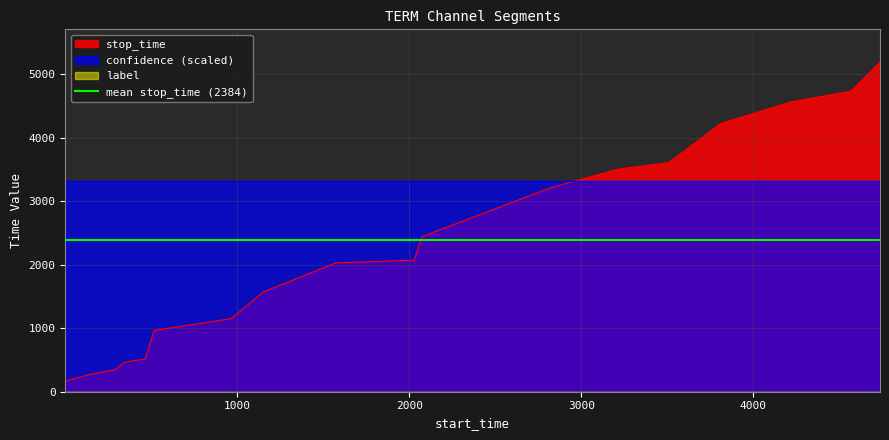

Where is label nearest to the value 0?

1